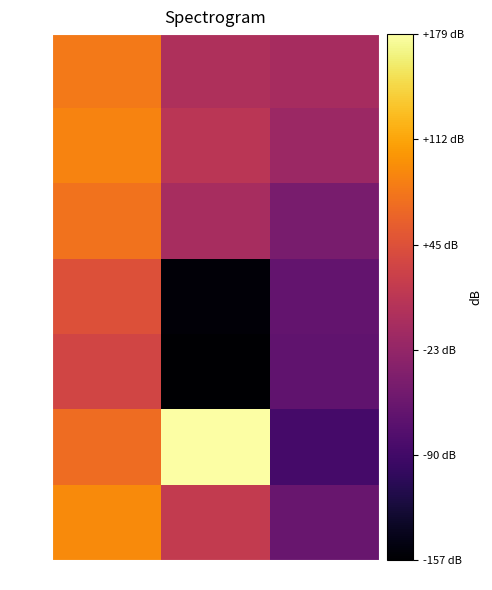

At x, list the series in order from smallest to largest.

row_4, row_3, row_5, row_2, row_0, row_1, row_6